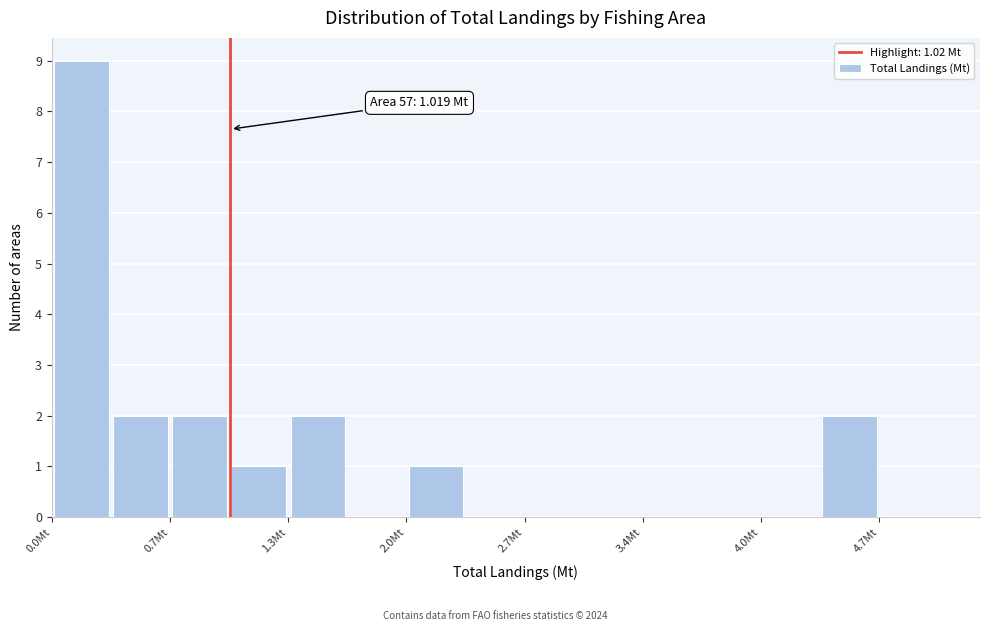

Read against the x-axis, roughly where is the centre of the tallest bar?

0.2